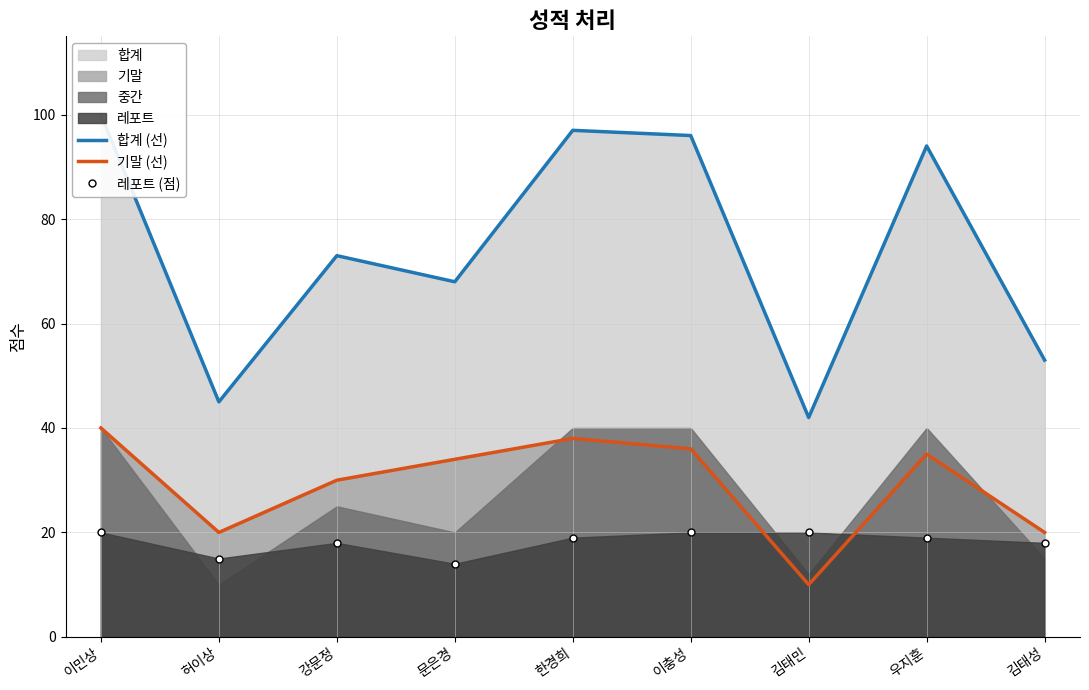

What is the sum of all 합계 (선) values?

668